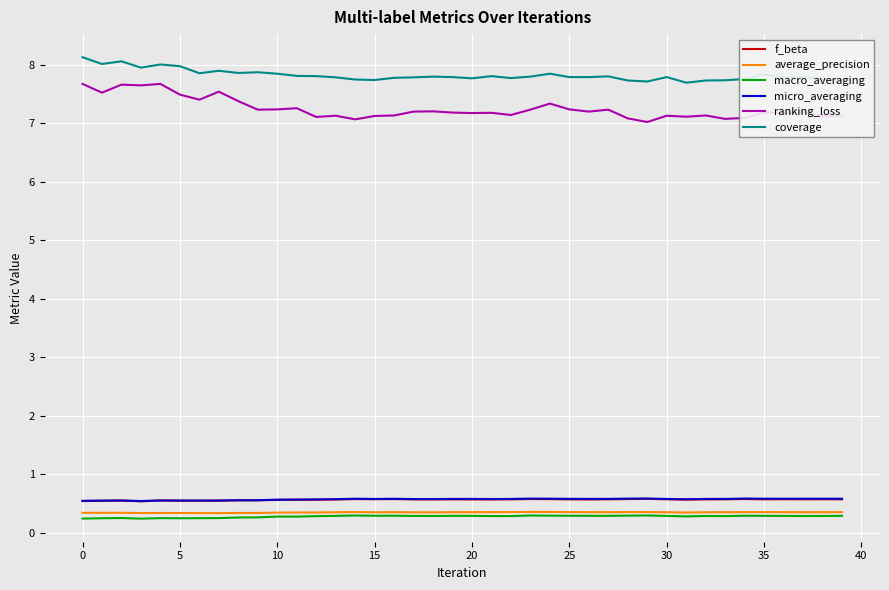

Count the average_precision values in the range 0 to 1.

40